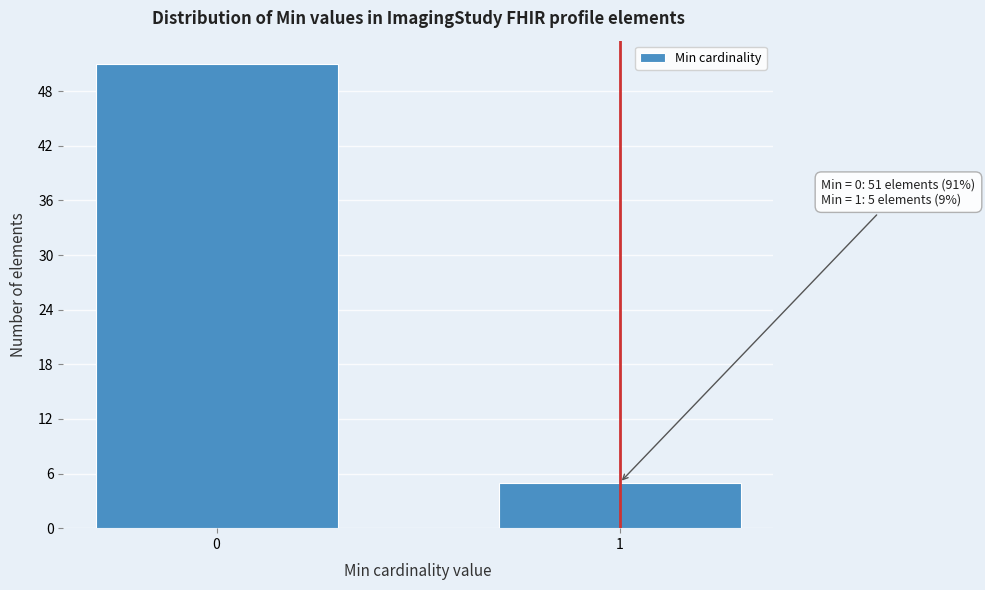

Reading left to right, list all the values displayed in this chart.

0=51	1=5